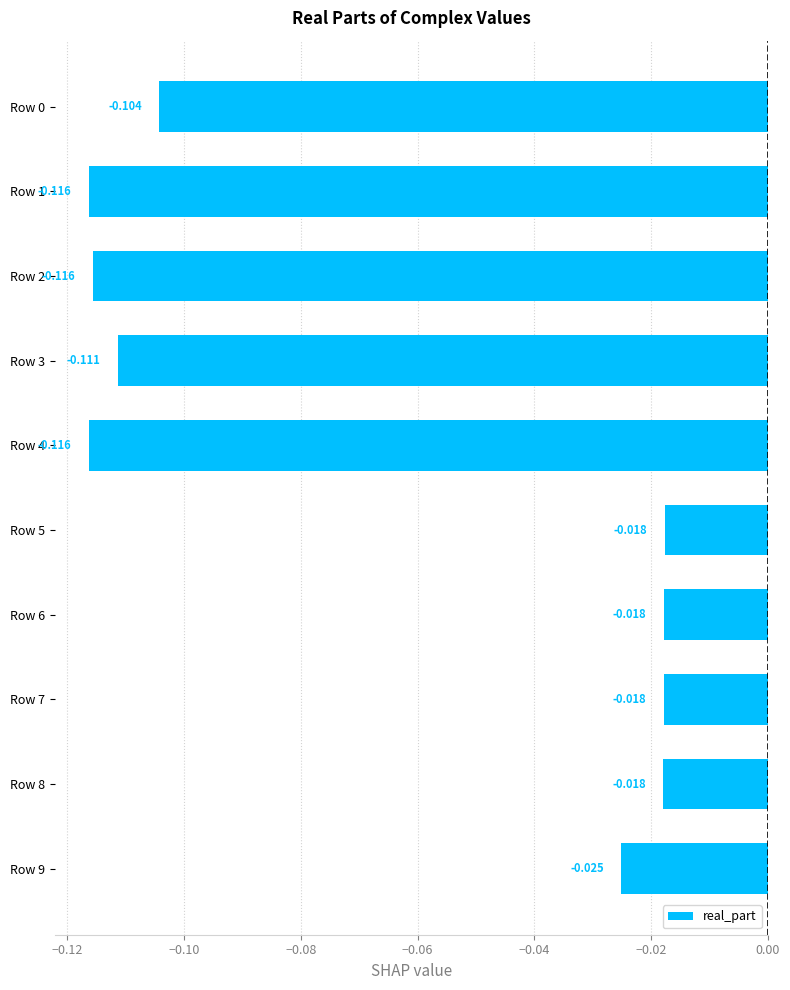

Are the bars horizontal?

Yes